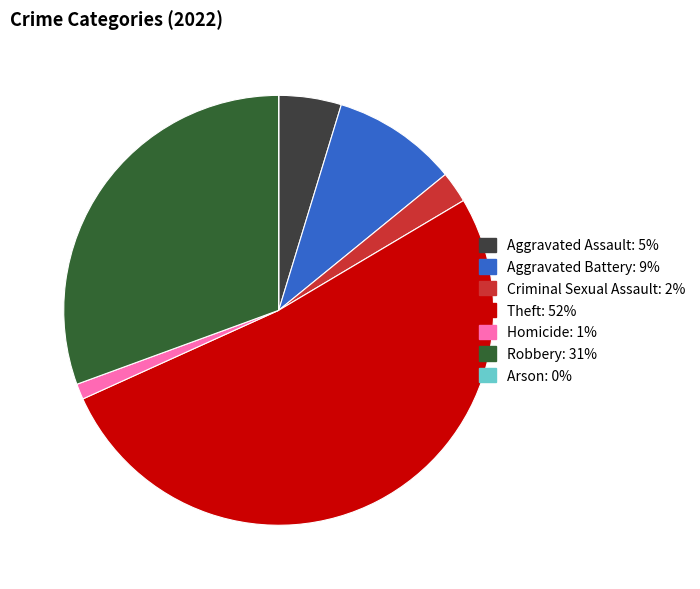

Does any single category account for the majority?

Yes